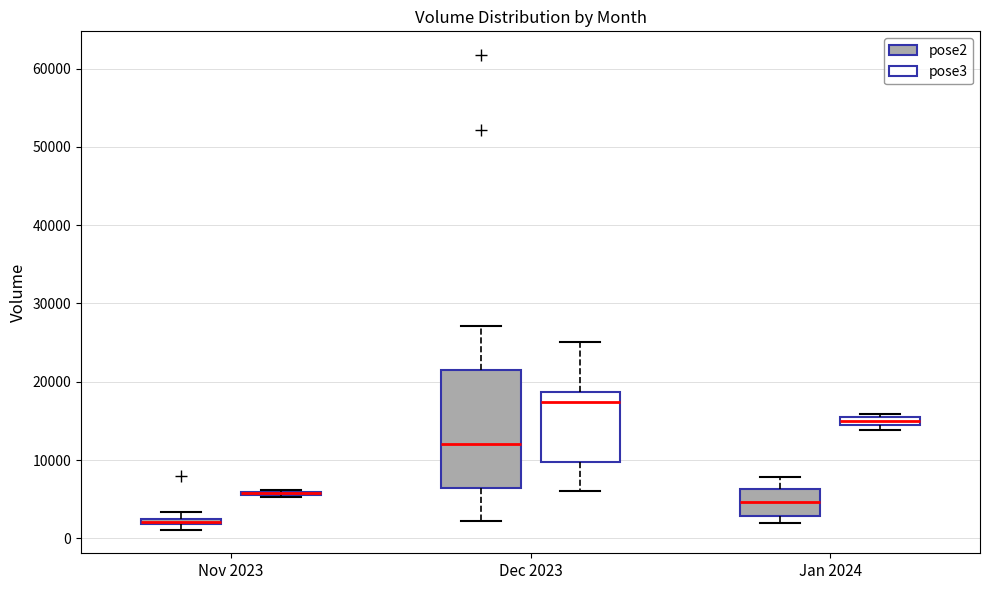

Comparing the boxes themselves (not the whiskers), which one is the tallest?

Dec 2023 (pose2)